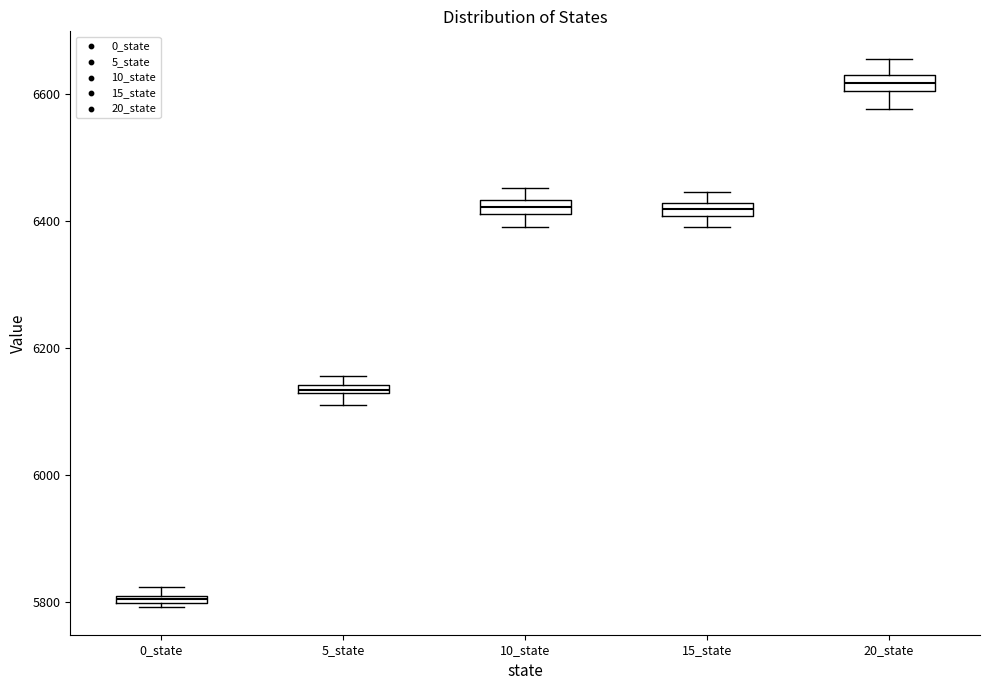

Where is the lower edge of the box for 10_state on the y-axis? The values are not printed on the chart, so give them approximately, as read against the axis.

6420